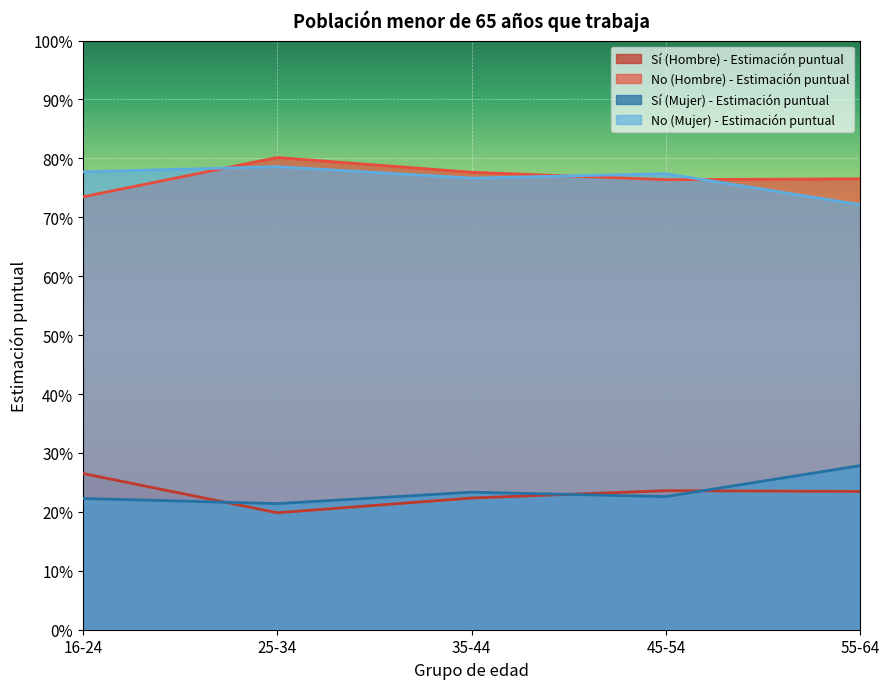

Is it true that Sí (Hombre) - Estimación puntual equals 0.1 at 25-34?

False